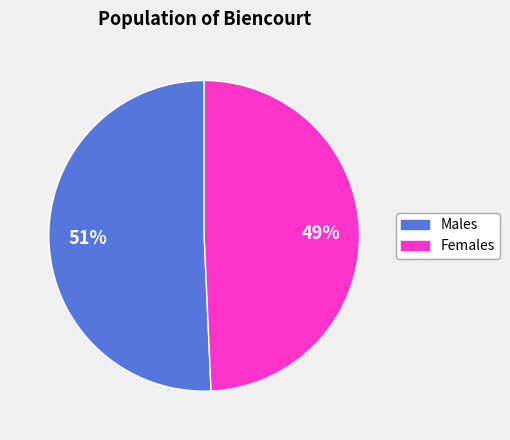

To the nearest percent, what is the average slice percentage?

50%